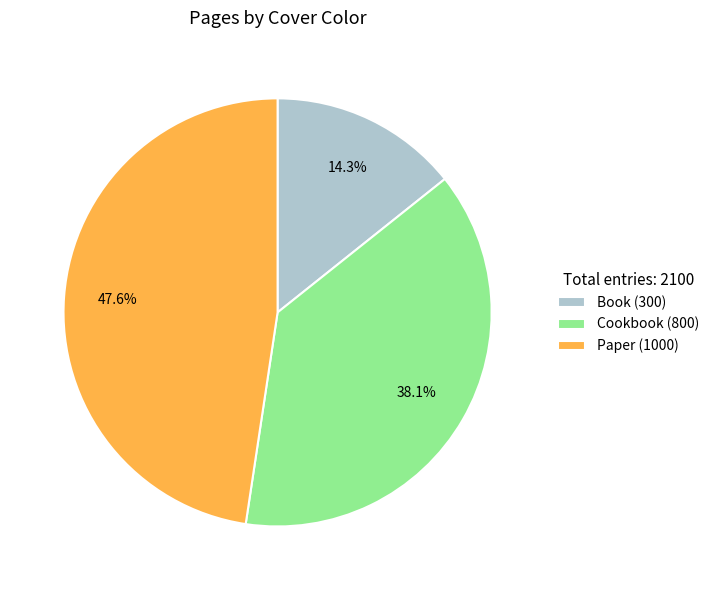

Rank the categories by value from highest to lowest.

Paper (1000), Cookbook (800), Book (300)